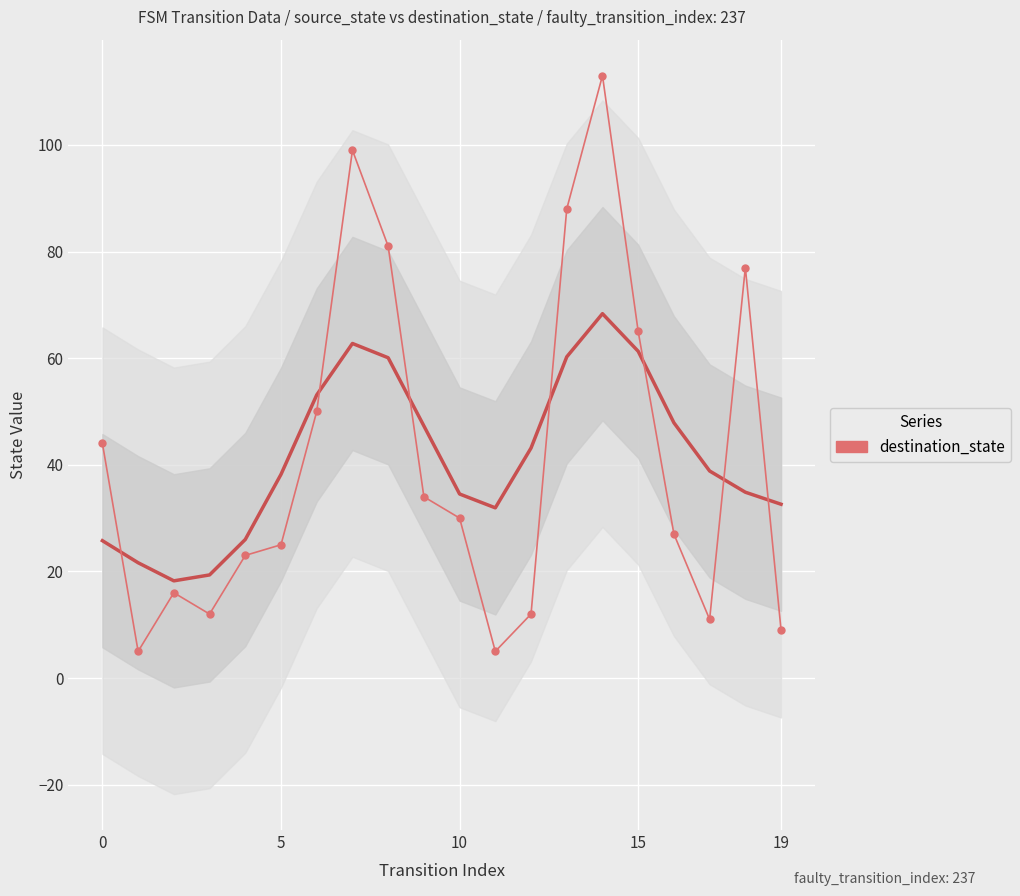

What is the value of the 13th point from the left?

12